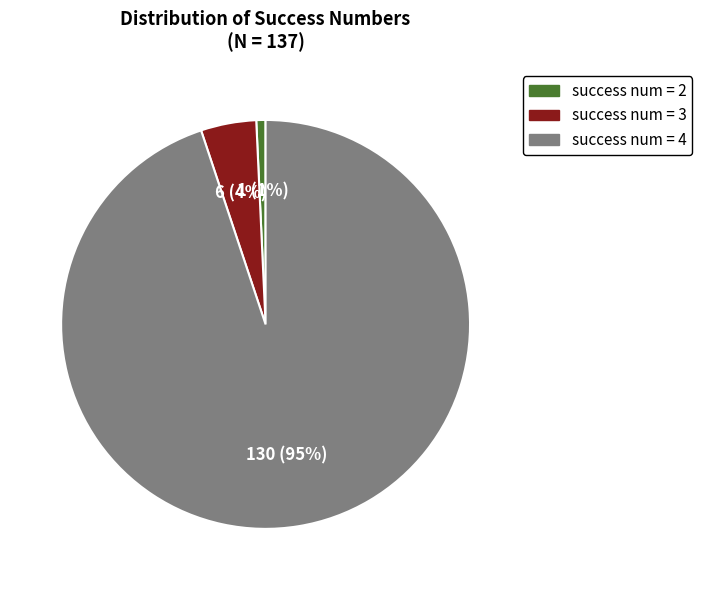

Is there any slice that represents more than half of the pie?

Yes